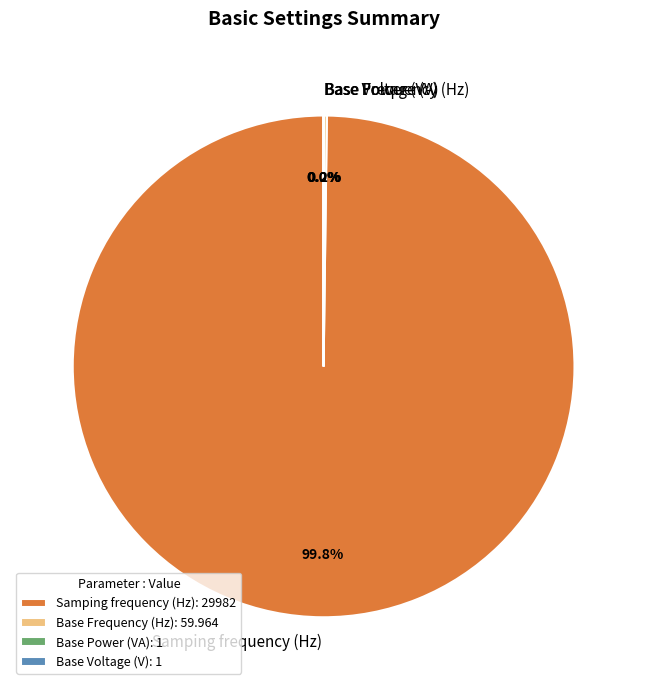

What portion of the pie excludes Samping frequency (Hz)?

0.2%